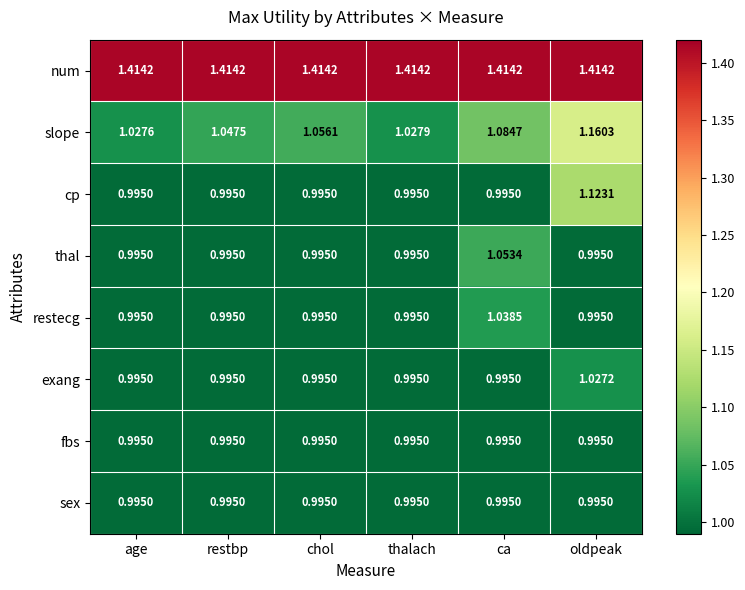

Is the value of cp at restbp greater than the value of num at restbp?

No